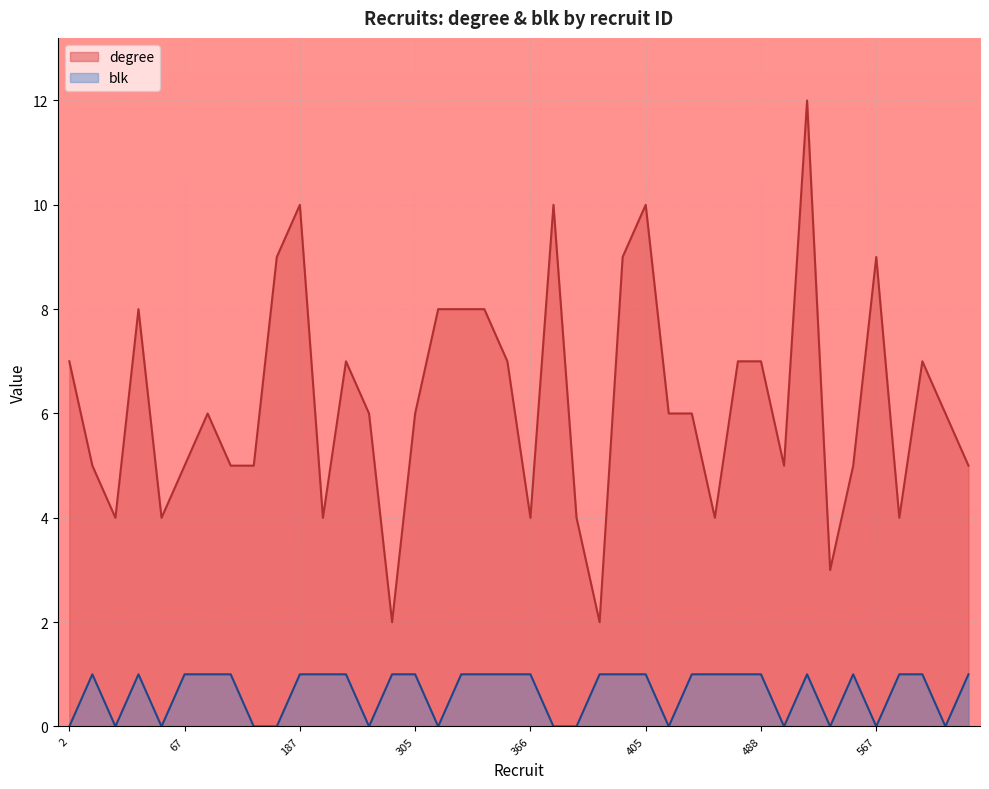

What is the value of the blk point at the 20th from the left?

1